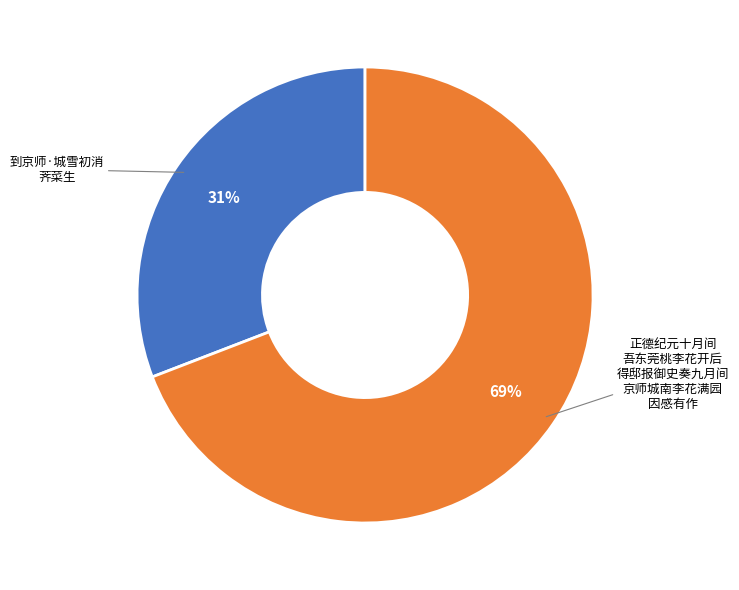

Does any single category account for the majority?

Yes